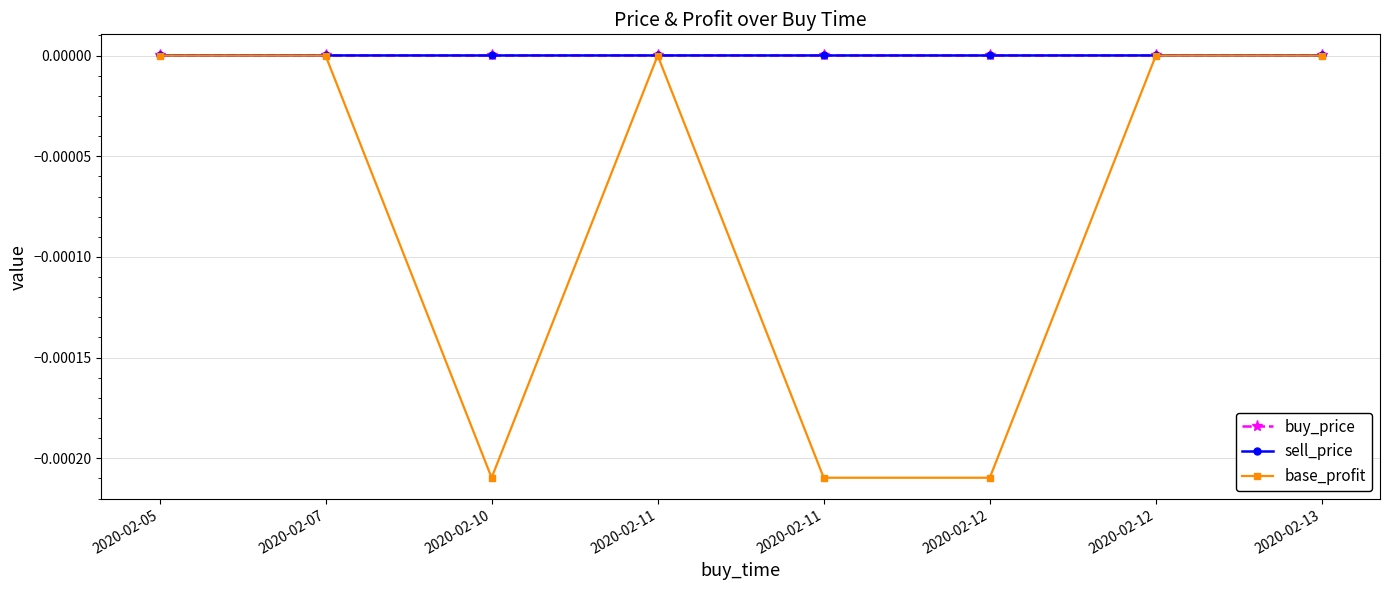

Which series changed the most between 2020-02-05 and 2020-02-10?

base_profit